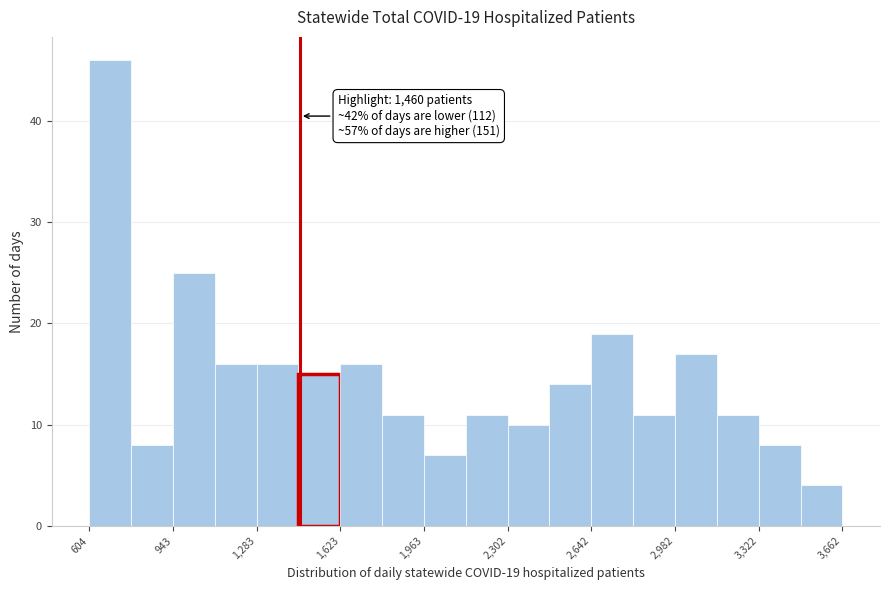

Read against the x-axis, roughly where is the centre of the tallest bar?

700